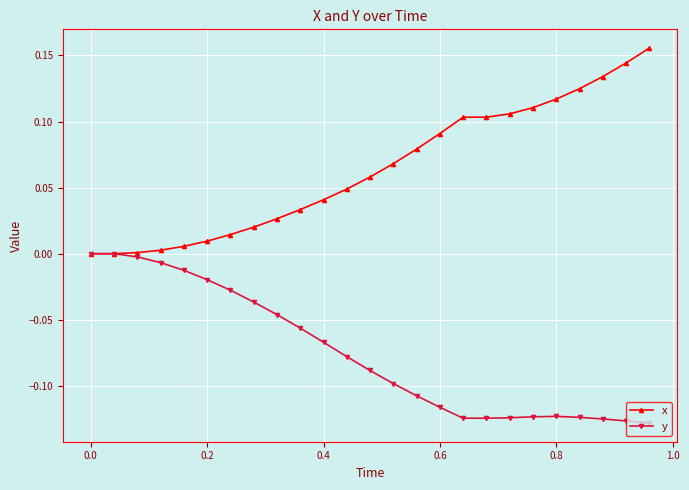

Rank the series by their average value, from highest to lowest.

x, y